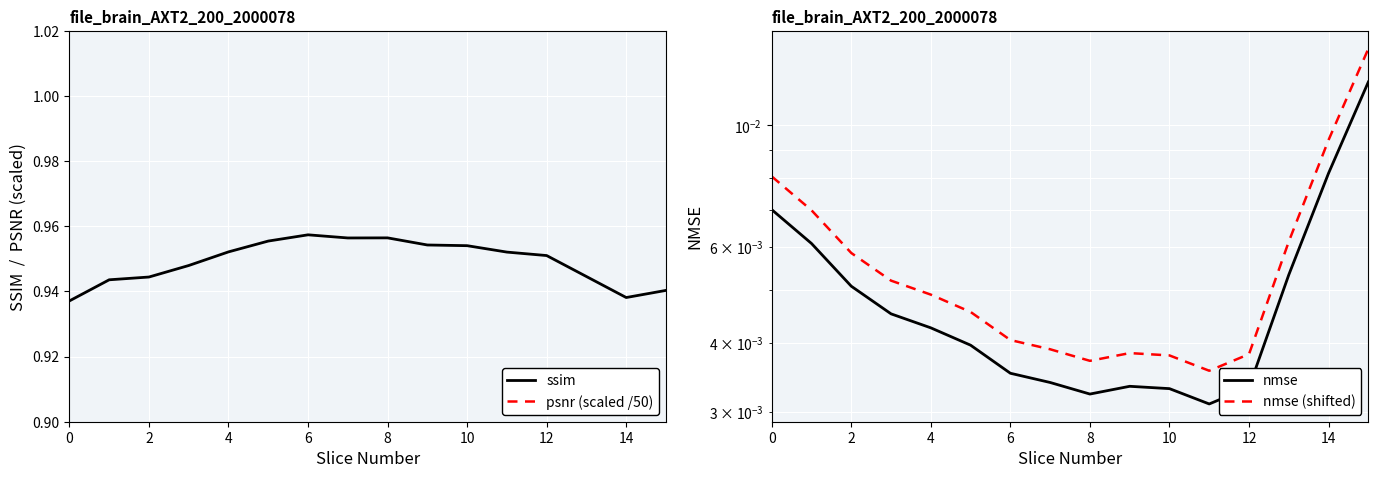

What is the sum of the psnr (scaled /50) values at 13 and 10?

1.5